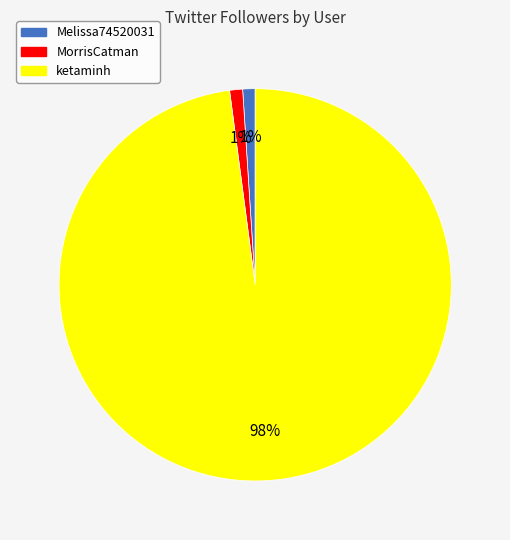

Is ketaminh the majority of the pie?

Yes